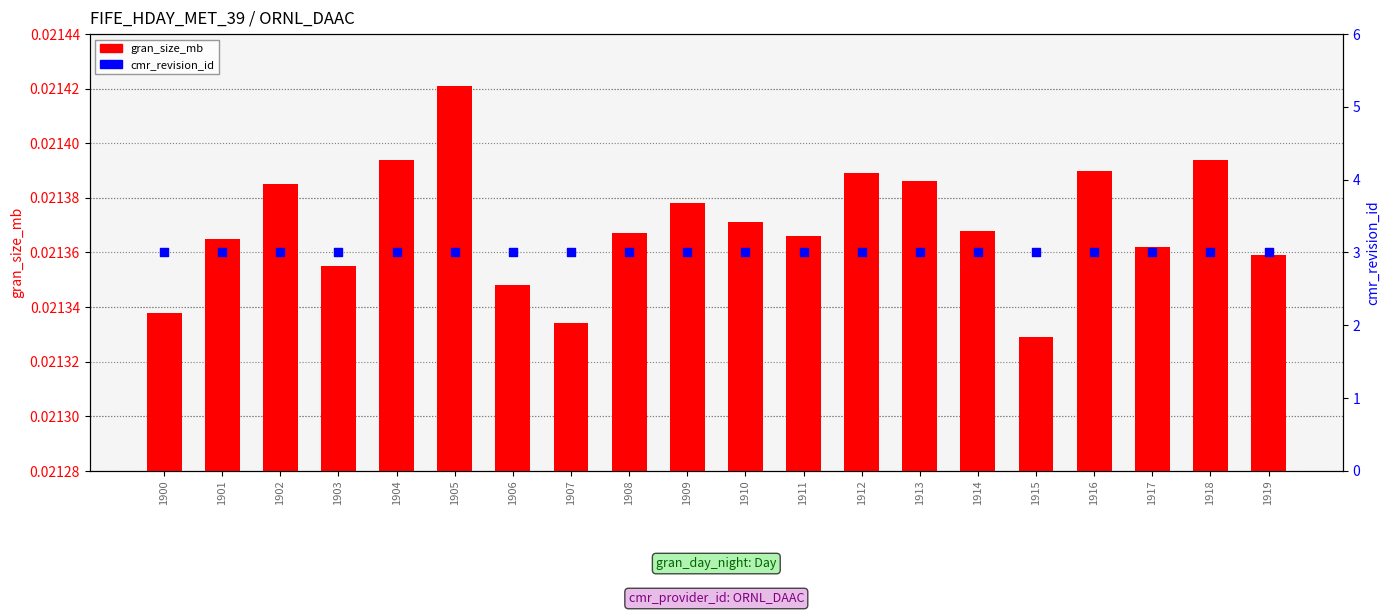

Which series contains the lowest Y value?

gran_size_mb